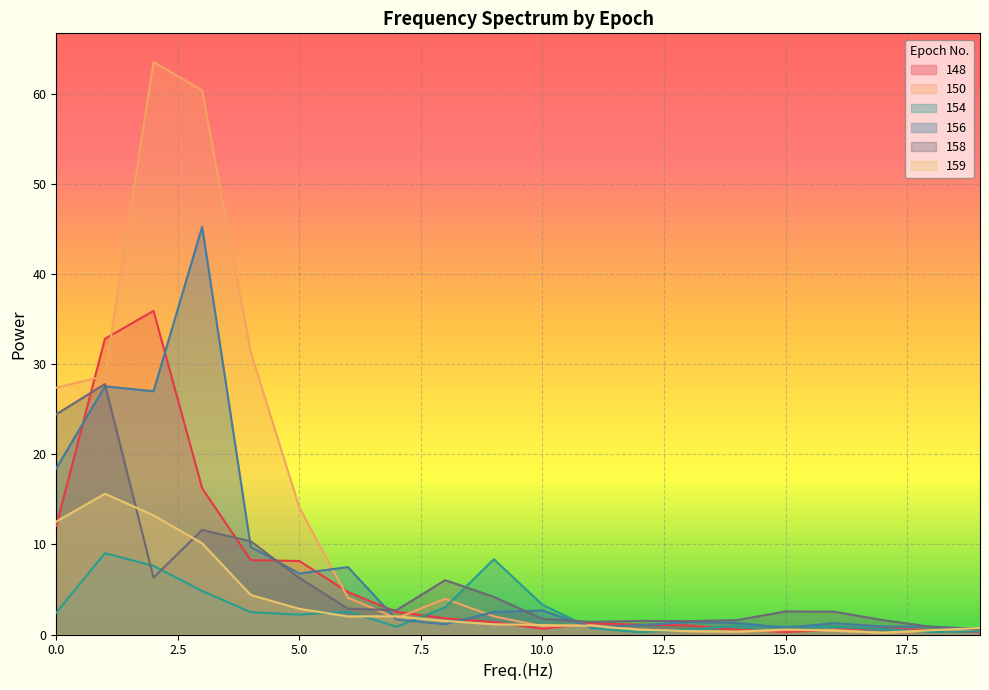

Rank the categories by 158 value from lowest to highest.

19, 18, 11, 13, 12, 14, 17, 10, 16, 15, 7, 6, 9, 8, 5, 2, 4, 3, 0, 1